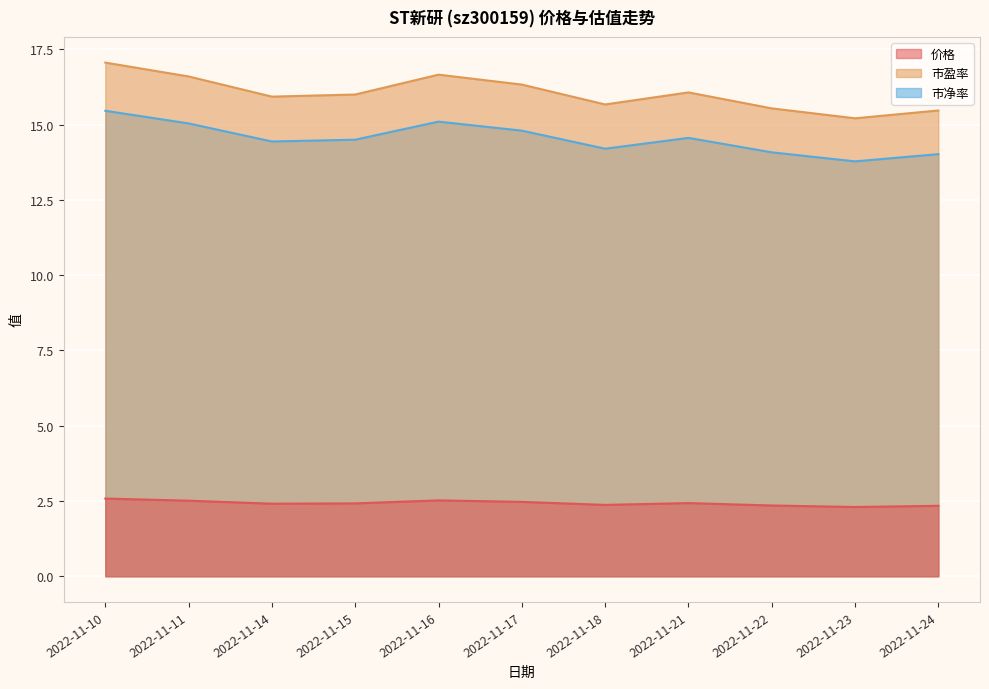

How many interior local peaks does the 市盈率 series have?

2